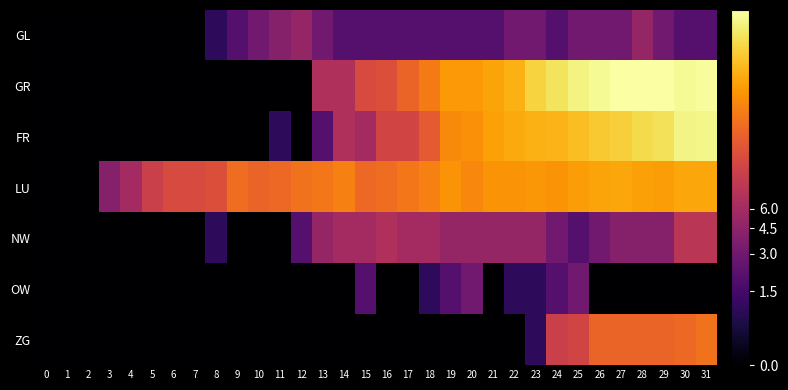

Reading left to right, list all the values displayed in this chart.

GL: 0=0.0	1=0.0	2=0.0	3=0.0	4=0.0	5=0.0	6=0.0	7=0.0	8=0.7	9=1.1	10=1.4	11=1.6	12=1.8	13=1.4	14=1.1	15=1.1	16=1.1	17=1.1	18=1.1	19=1.1	20=1.1	21=1.1	22=1.4	23=1.4	24=1.1	25=1.4	26=1.4	27=1.4	28=1.8	29=1.4	30=1.1	31=1.1
GR: 0=0.0	1=0.0	2=0.0	3=0.0	4=0.0	5=0.0	6=0.0	7=0.0	8=0.0	9=0.0	10=0.0	11=0.0	12=0.0	13=2.1	14=2.1	15=2.6	16=2.6	17=2.9	18=3.1	19=3.4	20=3.4	21=3.5	22=3.6	23=4.0	24=4.1	25=4.3	26=4.3	27=4.4	28=4.4	29=4.4	30=4.3	31=4.4
FR: 0=0.0	1=0.0	2=0.0	3=0.0	4=0.0	5=0.0	6=0.0	7=0.0	8=0.0	9=0.0	10=0.0	11=0.7	12=0.0	13=1.1	14=2.1	15=1.9	16=2.5	17=2.5	18=2.8	19=3.3	20=3.3	21=3.5	22=3.6	23=3.6	24=3.7	25=3.8	26=3.9	27=3.9	28=4.0	29=4.1	30=4.3	31=4.3
LU: 0=0.0	1=0.0	2=0.0	3=1.6	4=1.9	5=2.4	6=2.6	7=2.6	8=2.6	9=3.0	10=2.9	11=2.9	12=3.0	13=3.1	14=3.2	15=2.9	16=3.0	17=3.1	18=3.2	19=3.4	20=3.3	21=3.4	22=3.4	23=3.4	24=3.4	25=3.5	26=3.5	27=3.6	28=3.5	29=3.5	30=3.6	31=3.6
NW: 0=0.0	1=0.0	2=0.0	3=0.0	4=0.0	5=0.0	6=0.0	7=0.0	8=0.7	9=0.0	10=0.0	11=0.0	12=1.1	13=1.8	14=1.9	15=1.9	16=2.1	17=1.9	18=1.9	19=1.8	20=1.8	21=1.8	22=1.8	23=1.8	24=1.4	25=1.1	26=1.4	27=1.6	28=1.6	29=1.6	30=2.2	31=2.2
OW: 0=0.0	1=0.0	2=0.0	3=0.0	4=0.0	5=0.0	6=0.0	7=0.0	8=0.0	9=0.0	10=0.0	11=0.0	12=0.0	13=0.0	14=0.0	15=1.1	16=0.0	17=0.0	18=0.7	19=1.1	20=1.4	21=0.0	22=0.7	23=0.7	24=1.1	25=1.4	26=0.0	27=0.0	28=0.0	29=0.0	30=0.0	31=0.0
ZG: 0=0.0	1=0.0	2=0.0	3=0.0	4=0.0	5=0.0	6=0.0	7=0.0	8=0.0	9=0.0	10=0.0	11=0.0	12=0.0	13=0.0	14=0.0	15=0.0	16=0.0	17=0.0	18=0.0	19=0.0	20=0.0	21=0.0	22=0.0	23=0.7	24=2.4	25=2.5	26=2.9	27=2.9	28=2.9	29=2.9	30=2.9	31=3.0